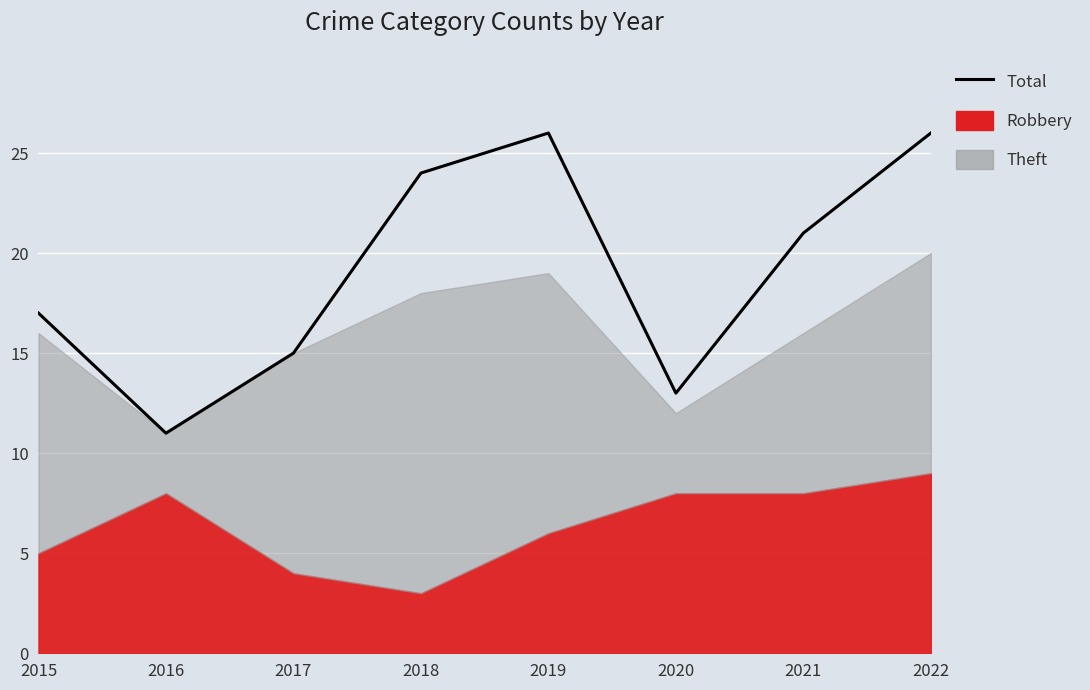

How many points are lower than both their immediate neighbors (excluding endpoints)?

2